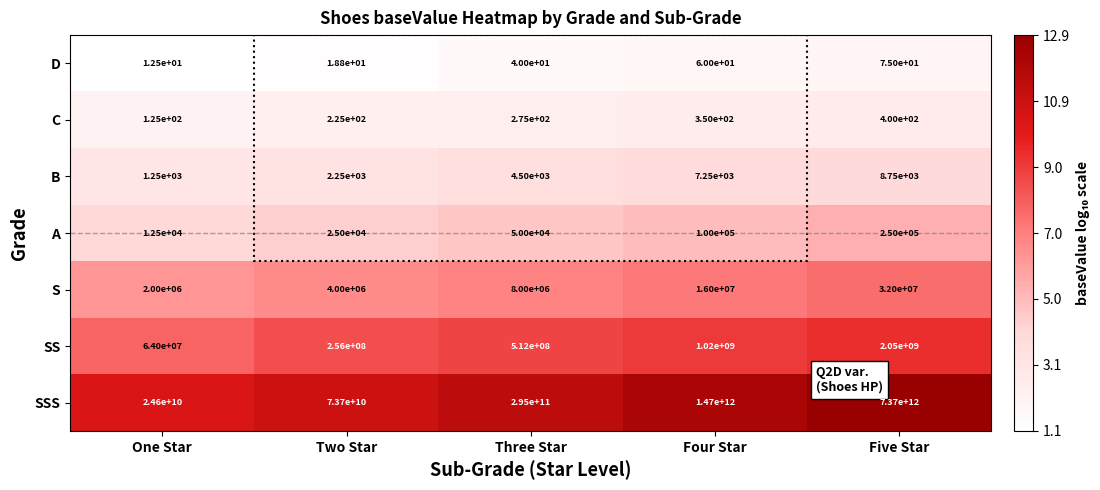

Which category has the highest value across all series?

Five Star